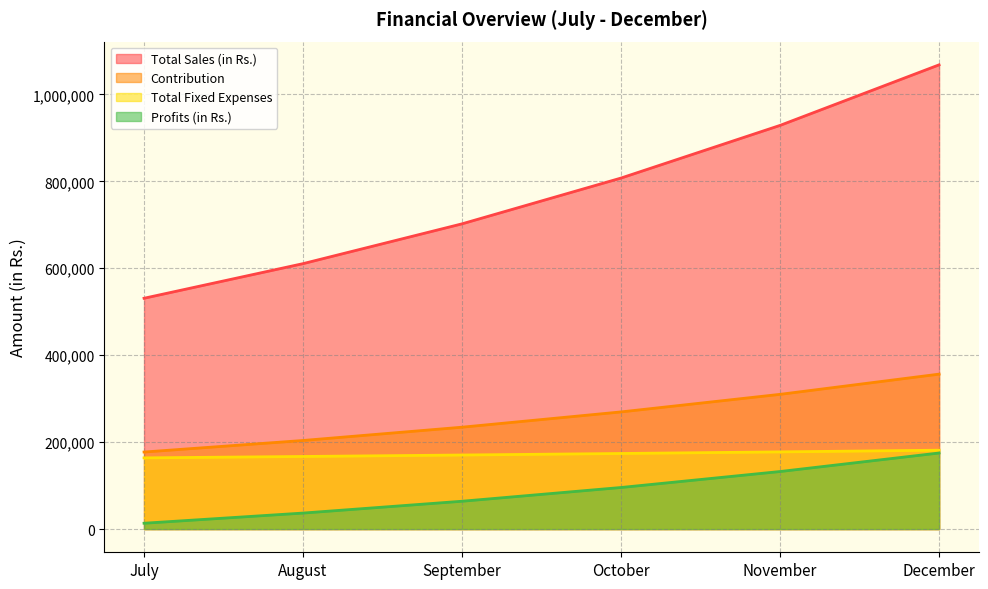

What is the value of the Profits (in Rs.) point at the 5th from the left?

132393.7